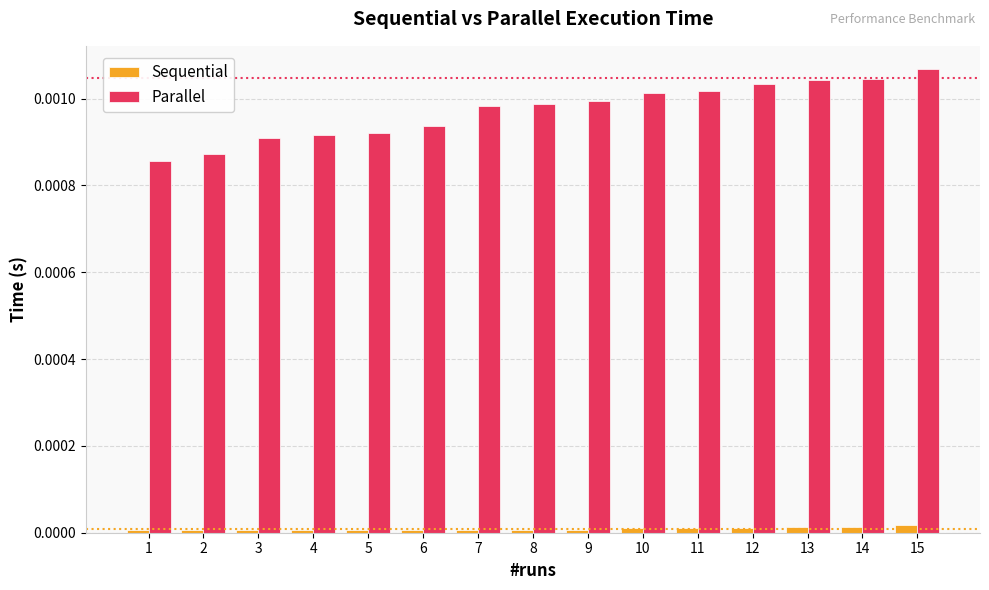

How many bars are there in total?

30